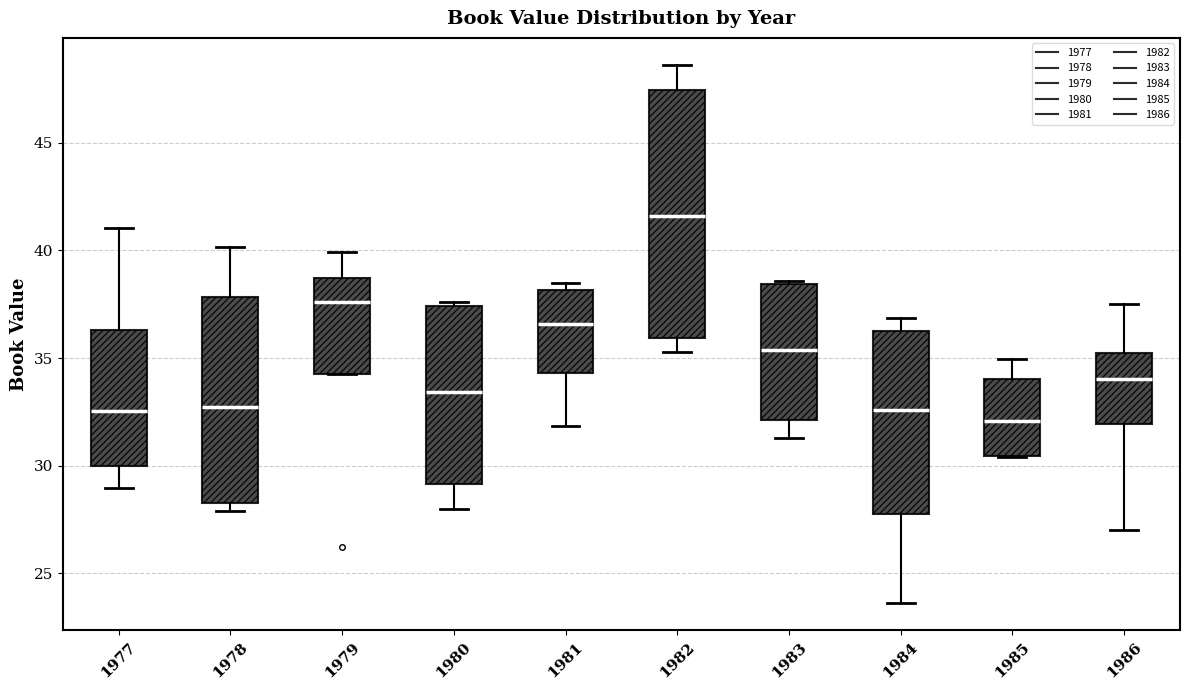

Reading left to right, transcribe this box plot: for each box, give where its median line is, the range the box spans, and where its two whiskers end, as read against the y-axis. The values are not printed on the chart, so give them approximately, as read against the axis.

1977: median 32.5, box 30.0 to 36.5, whiskers 29.0 to 41.0
1978: median 32.5, box 28.5 to 38.0, whiskers 28.0 to 40.0
1979: median 37.5, box 34.0 to 38.5, whiskers 34.0 to 40.0
1980: median 33.5, box 29.0 to 37.5, whiskers 28.0 to 37.5 (just above the box's upper edge)
1981: median 36.5, box 34.5 to 38.0, whiskers 32.0 to 38.5
1982: median 41.5, box 36.0 to 47.5, whiskers 35.5 to 48.5
1983: median 35.5, box 32.0 to 38.5, whiskers 31.5 to 38.5
1984: median 32.5, box 27.5 to 36.5, whiskers 23.5 to 37.0
1985: median 32.0, box 30.5 to 34.0, whiskers 30.5 to 35.0
1986: median 34.0, box 32.0 to 35.5, whiskers 27.0 to 37.5